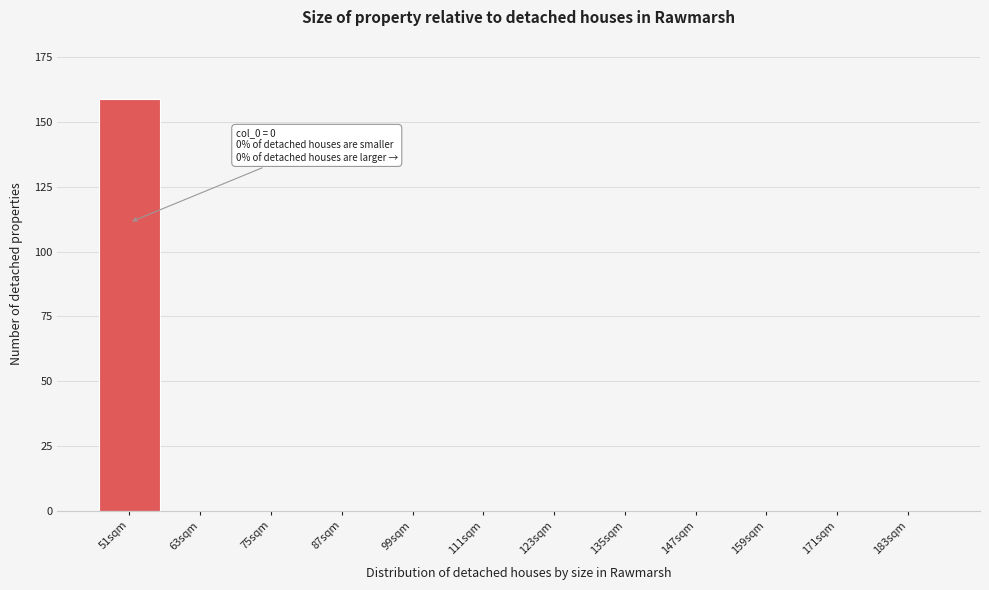

Reading left to right, list all the values displayed in this chart.

51sqm=159	63sqm=0	75sqm=0	87sqm=0	99sqm=0	111sqm=0	123sqm=0	135sqm=0	147sqm=0	159sqm=0	171sqm=0	183sqm=0